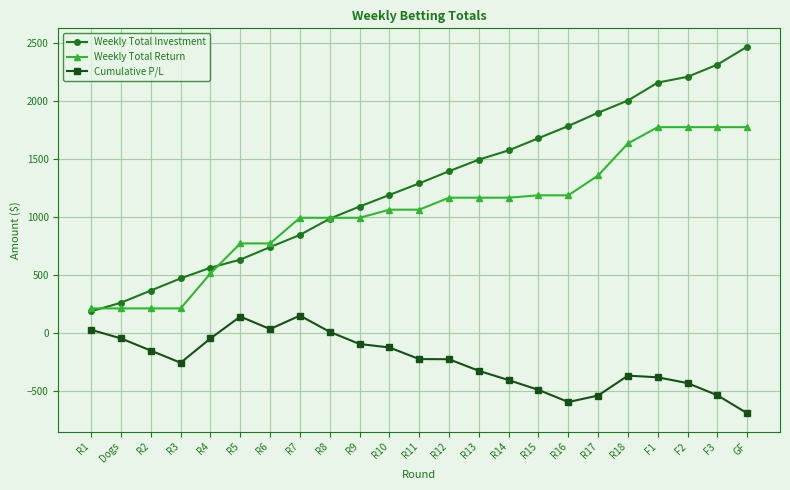

What is the minimum value shown in the chart?

-694.7